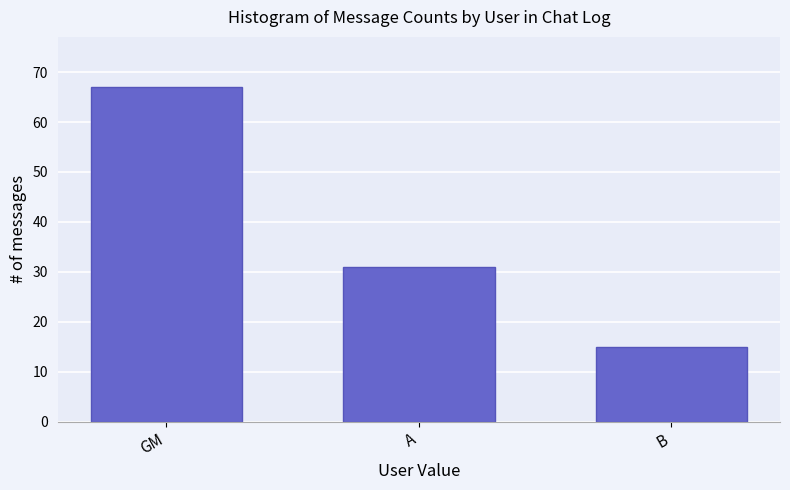

Is it true that the value at A is 21?

False